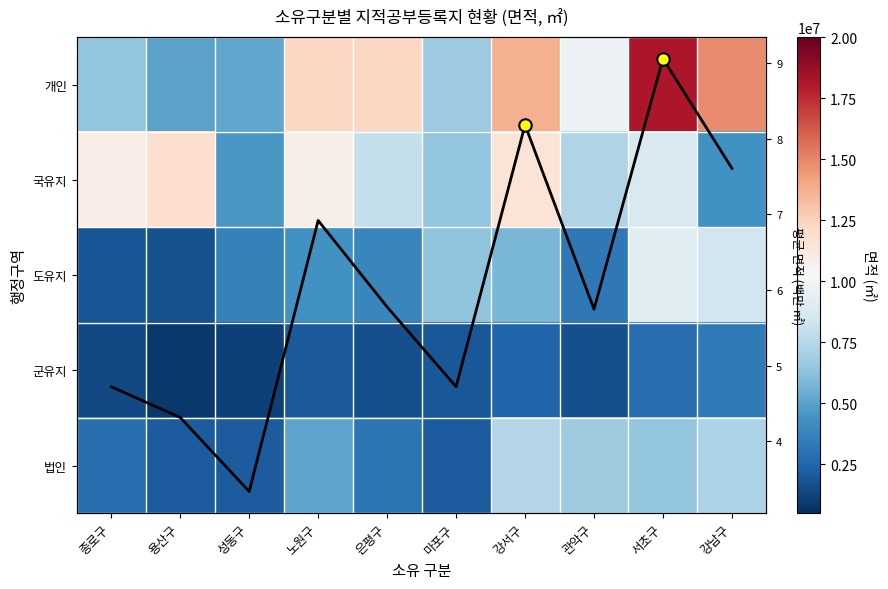

What is the minimum value for 개인?

4995240.6